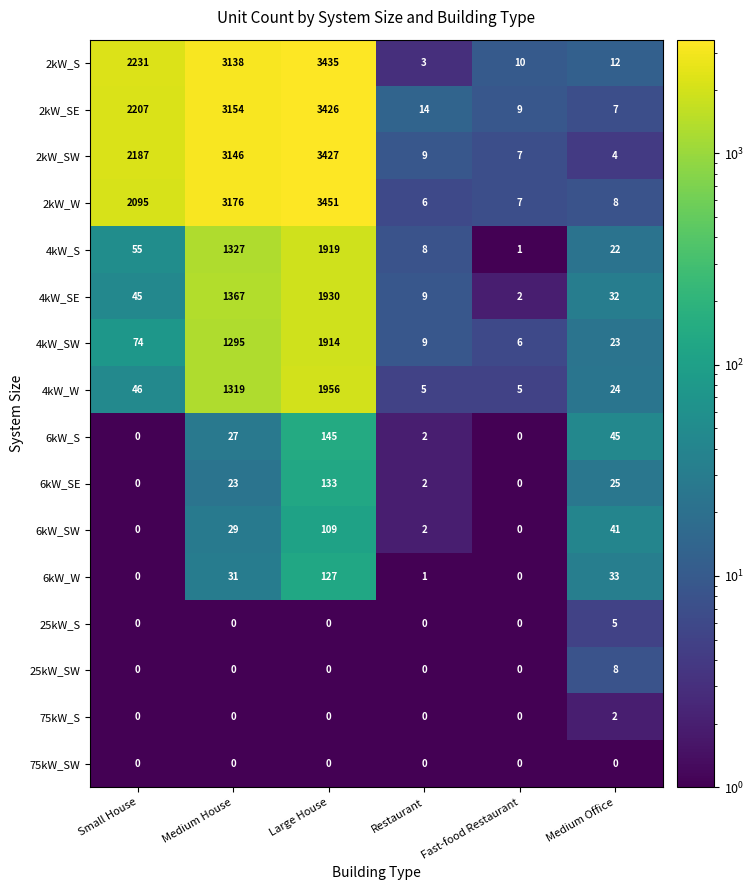

At how many categories does at least one series exceed 983?

3